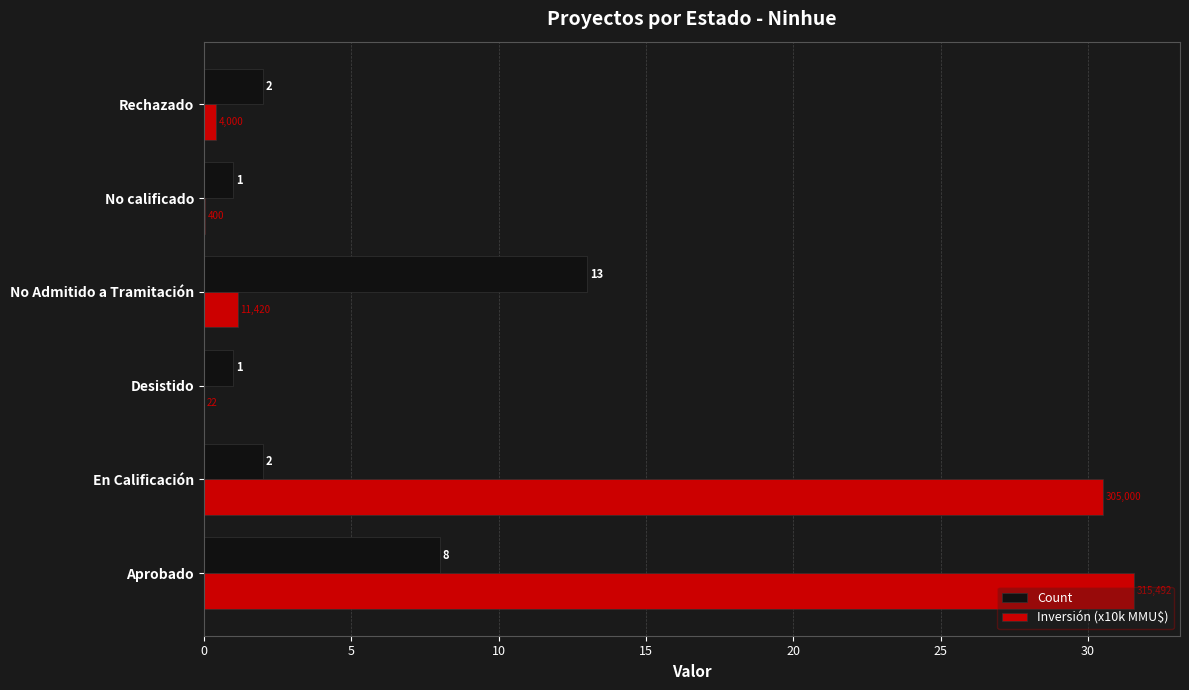

What is the maximum value shown in the chart?

31.5